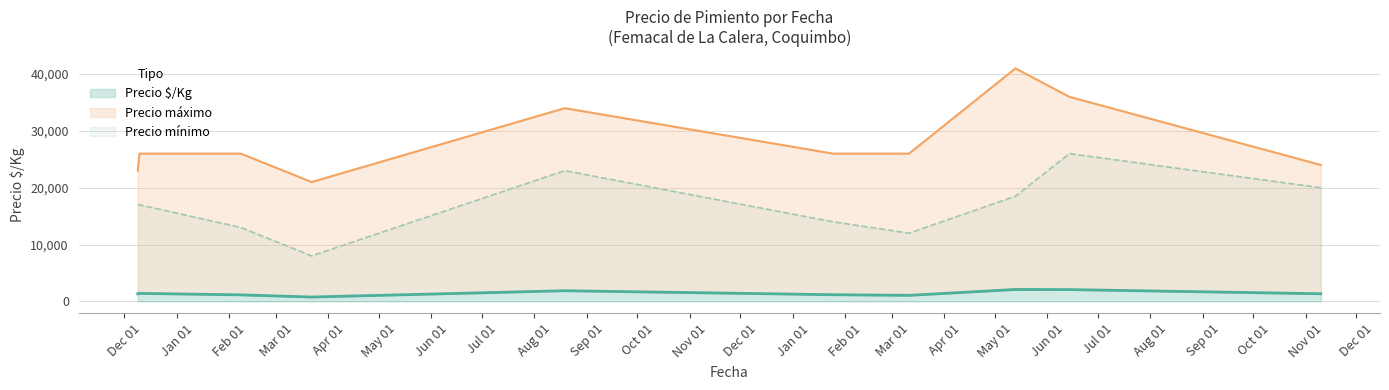

Rank the categories by Precio máximo value from highest to lowest.

2022-05-13, 2022-06-14, 2021-08-19, 2020-12-10, 2021-02-08, 2022-01-25, 2022-03-11, 2022-11-10, 2020-12-09, 2021-03-22